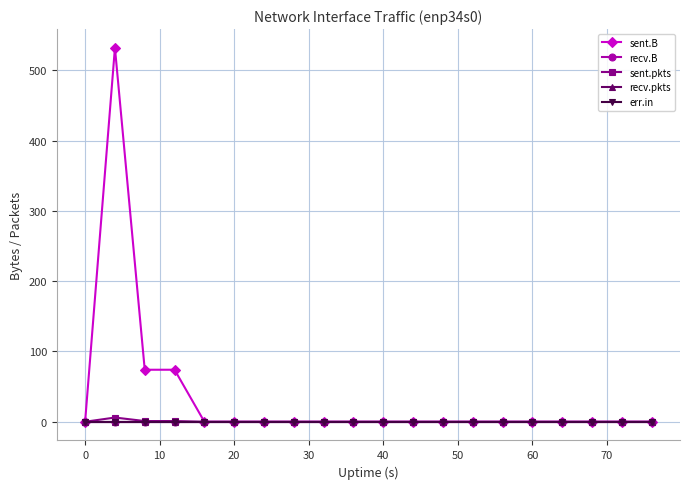

At how many categories does at least one series exceed 385?

1